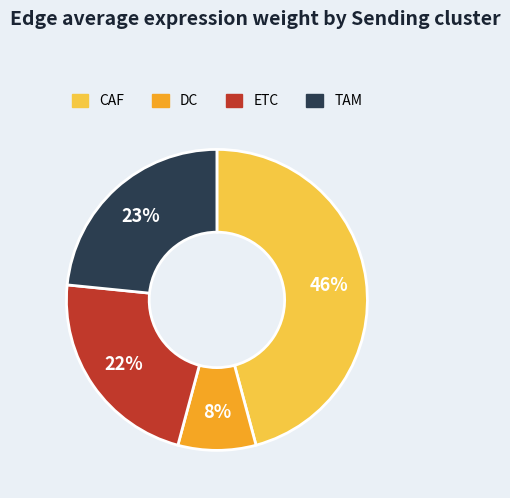

Do TAM and DC together represent more than half of the pie?

No